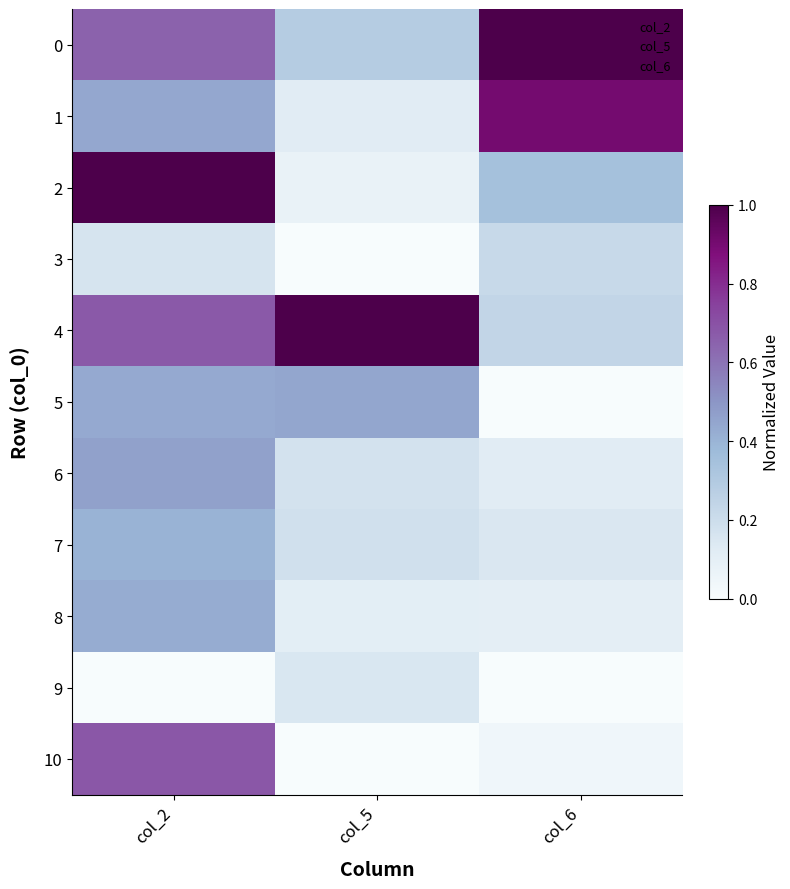

Which series changed the most between col_2 and col_6?

2